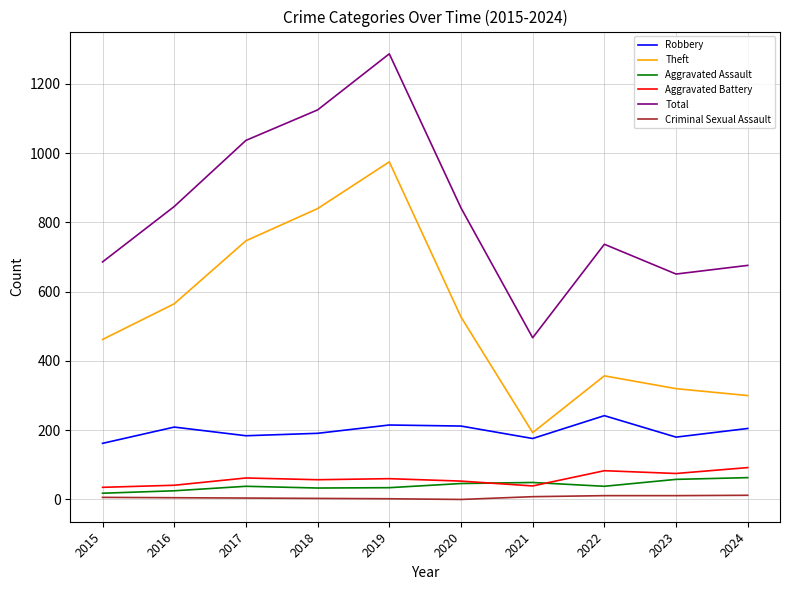

What is the difference between the maximum and minimum values in the Aggravated Assault series?

45